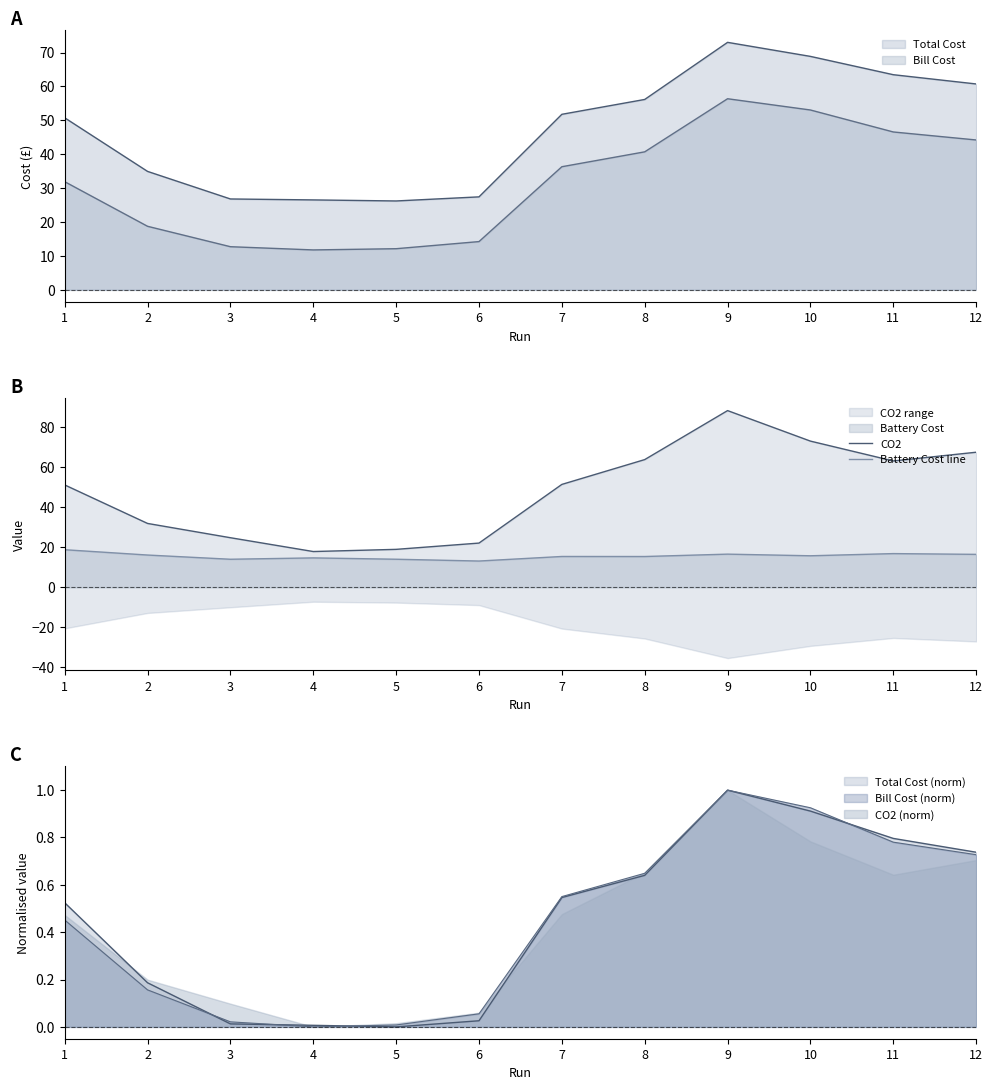

How many interior local peaks does the CO2 series have?

1